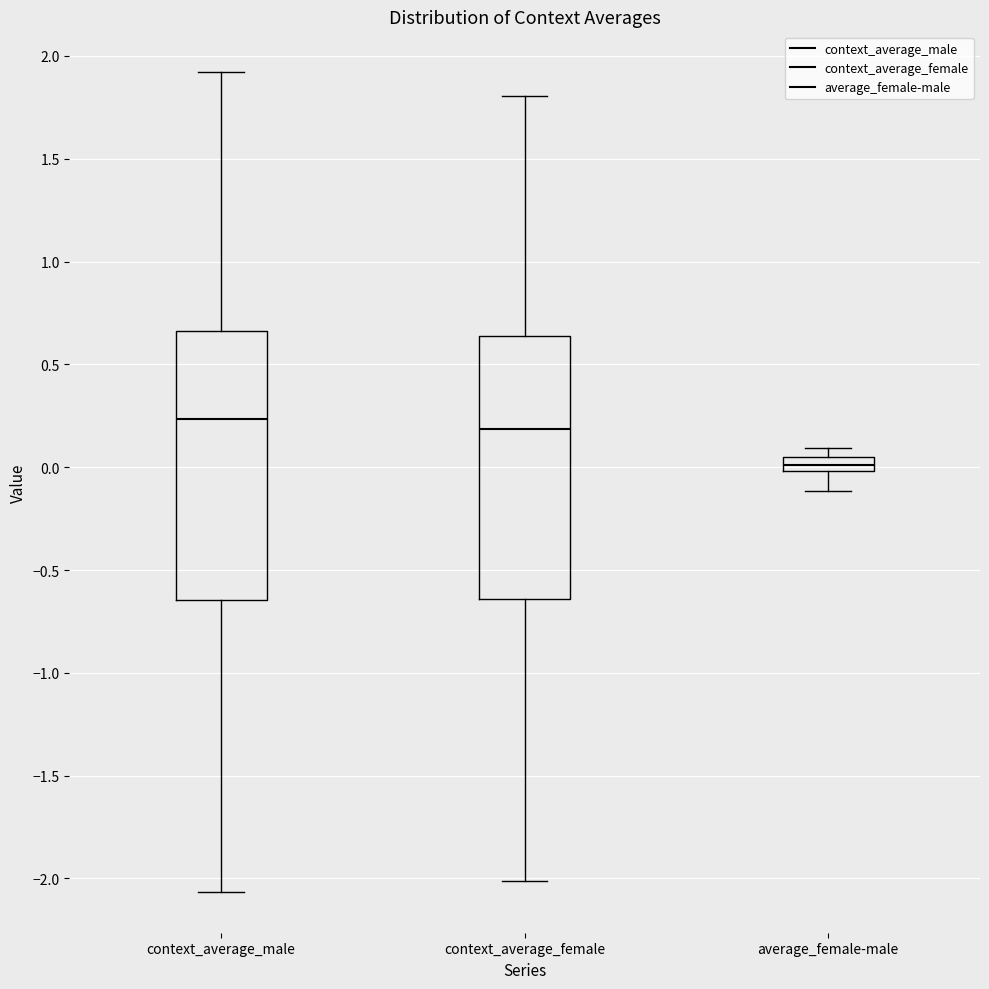

Where does the median line of the box for context_average_male sit on the y-axis? The values are not printed on the chart, so give them approximately, as read against the axis.

0.25